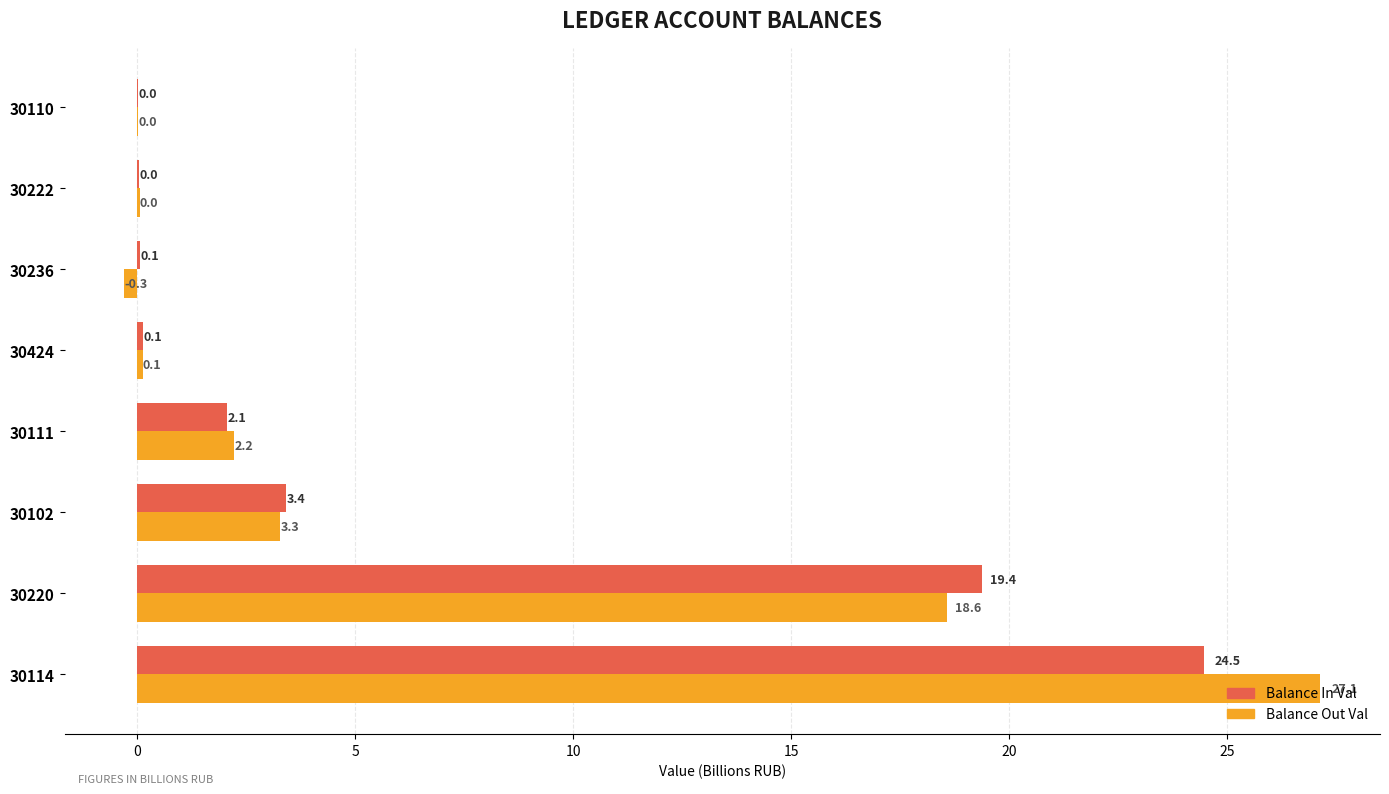

Which series has the largest total across all categories?

Balance Out Val